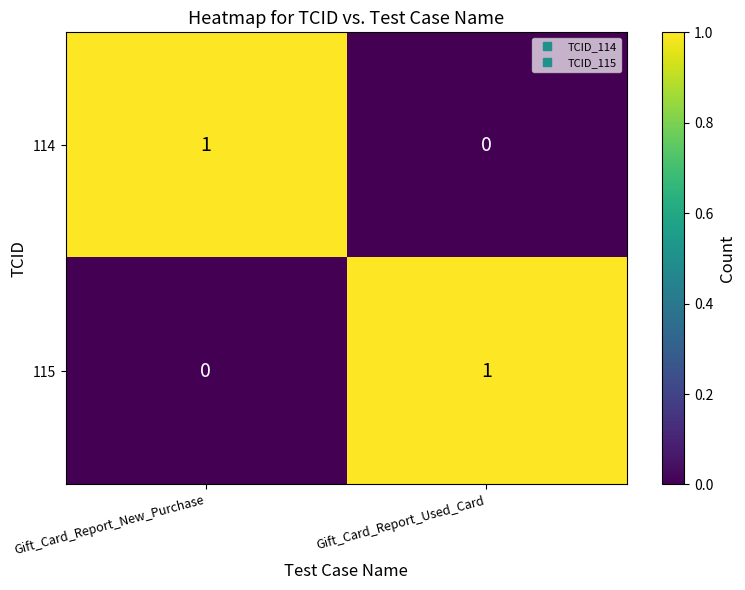

The value of 115 at Gift_Card_Report_New_Purchase is 1. True or false?

False